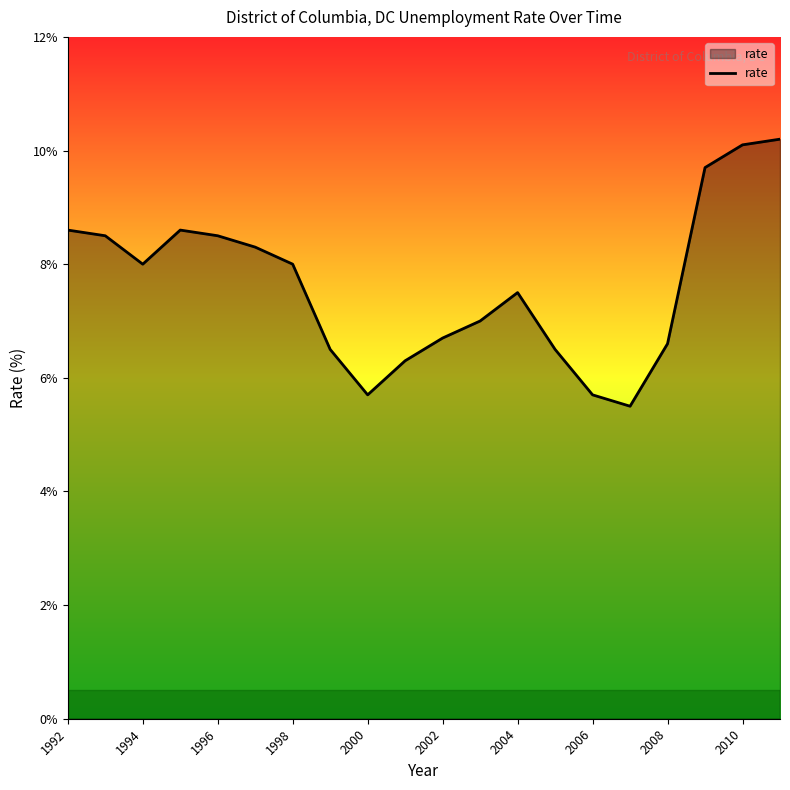

True or false: the data has more than 1 interior local peaks.

True